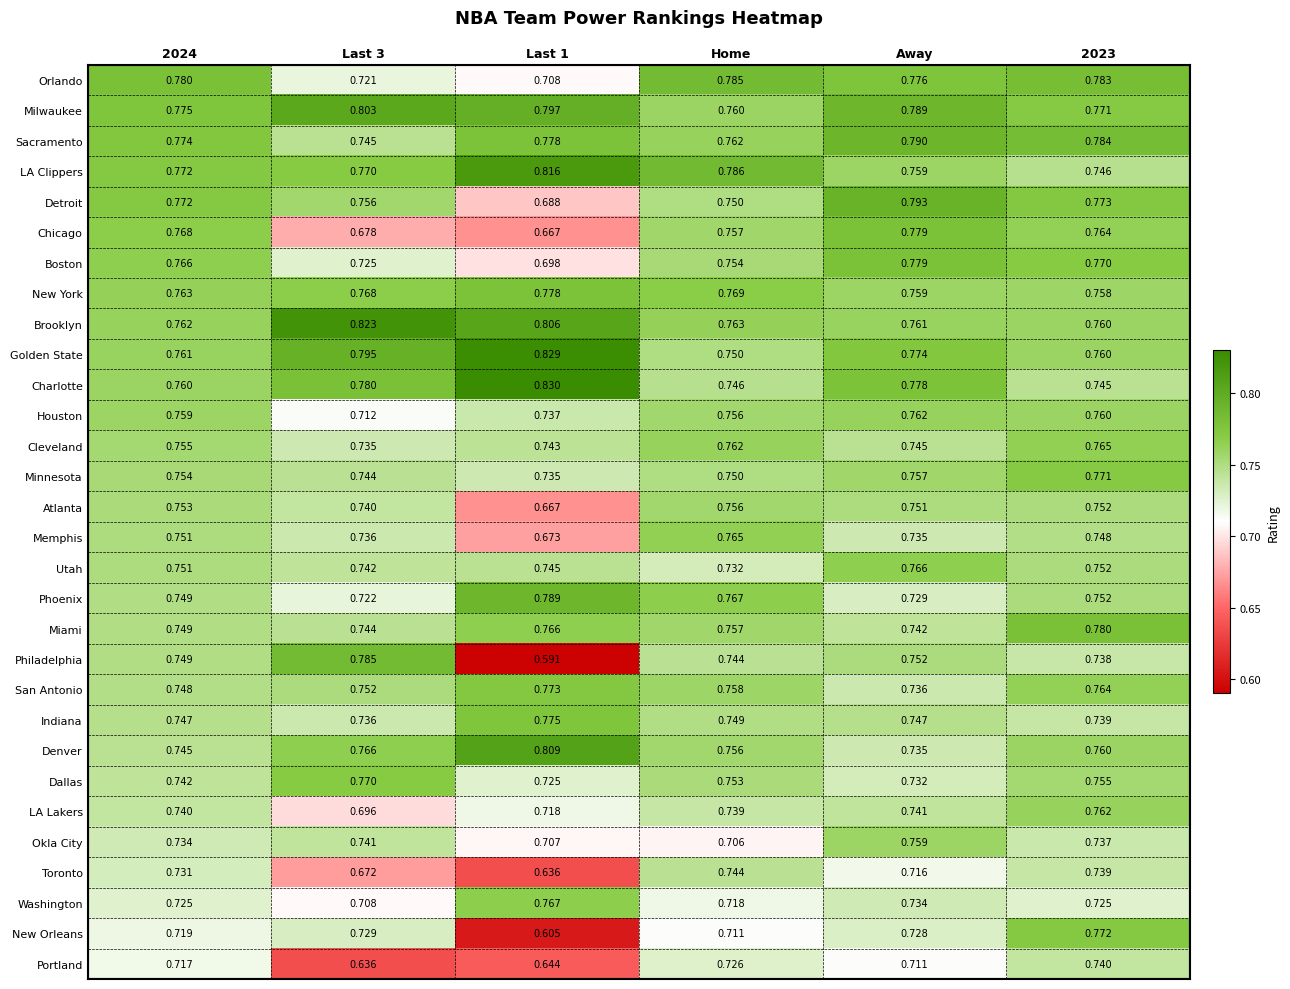

Is the value of Denver at 2023 greater than the value of Indiana at Last 3?

Yes